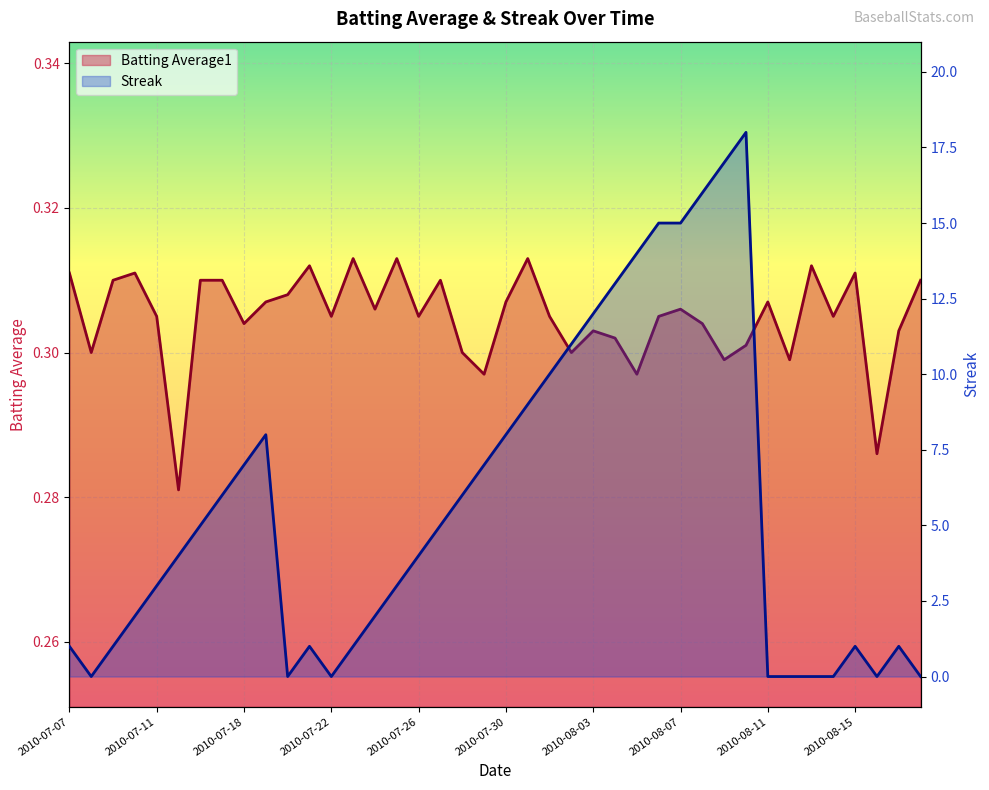

Reading right to left, list all the values displayed in this chart.

Batting Average1: 0.3	0.3	0.3	0.3	0.3	0.3	0.3	0.3	0.3	0.3	0.3	0.3	0.3	0.3	0.3	0.3	0.3	0.3	0.3	0.3	0.3	0.3	0.3	0.3	0.3	0.3	0.3	0.3	0.3	0.3	0.3	0.3	0.3	0.3	0.3	0.3	0.3	0.3	0.3	0.3
Streak: 0.0	1.0	0.0	1.0	0.0	0.0	0.0	0.0	18.0	17.0	16.0	15.0	15.0	14.0	13.0	12.0	11.0	10.0	9.0	8.0	7.0	6.0	5.0	4.0	3.0	2.0	1.0	0.0	1.0	0.0	8.0	7.0	6.0	5.0	4.0	3.0	2.0	1.0	0.0	1.0